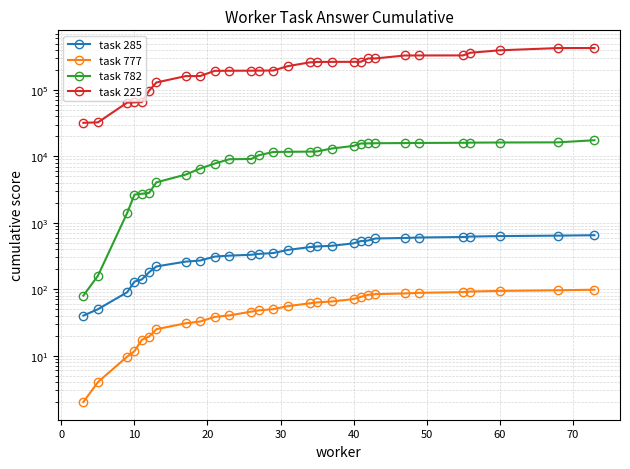

Reading left to right, extract all data points from this chart.

task 285: 40.0	50.0	90.0	130.0	140.0	180.0	220.0	260.0	270.0	310.0	320.0	330.0	340.0	350.0	390.0	430.0	440.0	450.0	490.0	530.0	540.0	580.0	590.0	600.0	610.0	620.0	630.0	640.0	650.0
task 777: 2.0	4.0	9.7	11.7	17.3	19.3	25.0	30.6	32.6	38.3	40.3	45.9	47.9	49.9	55.6	61.3	63.3	65.3	70.9	76.6	82.2	84.2	86.2	88.2	90.2	92.2	94.2	96.2	98.2
task 782: 80.0	160.0	1407.1	2654.2	2734.2	2814.2	4061.2	5308.3	6555.4	7802.5	9049.5	9129.5	10376.6	11623.7	11703.7	11783.7	11863.7	13110.8	14357.8	15604.9	15684.9	15764.9	15844.9	15924.9	16004.9	16084.9	16164.9	16244.9	17492.0
task 225: 32000.0	32500.0	64500.0	65000.0	65500.0	97500.0	129500.0	161500.0	162000.0	194000.0	194500.0	195000.0	195500.0	196000.0	228000.0	260000.0	264000.0	264500.0	265000.0	265500.0	297500.0	298000.0	330000.0	330500.0	331000.0	363000.0	395000.0	427000.0	427500.0